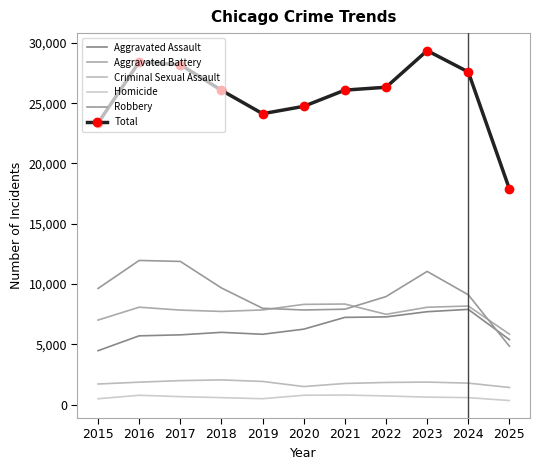

Which series has the largest total across all categories?

Total